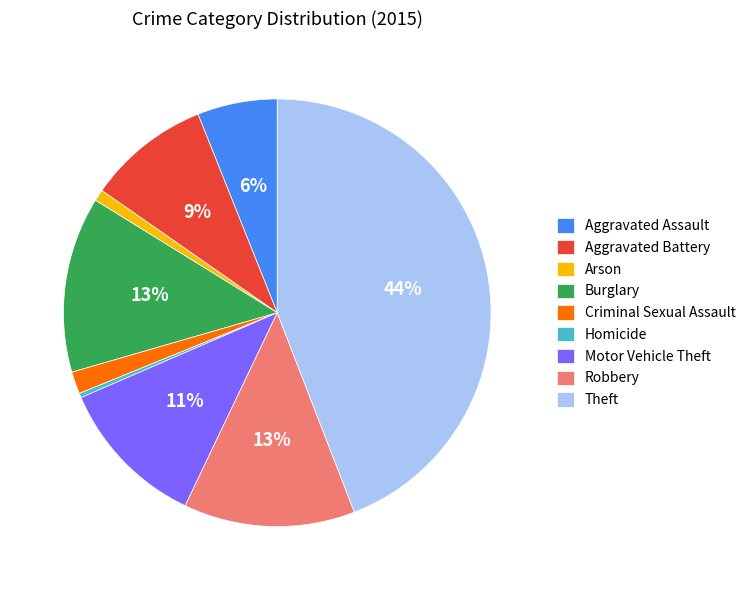

To the nearest percent, what is the difference between the Aggravated Battery and Homicide slice percentages?

9%